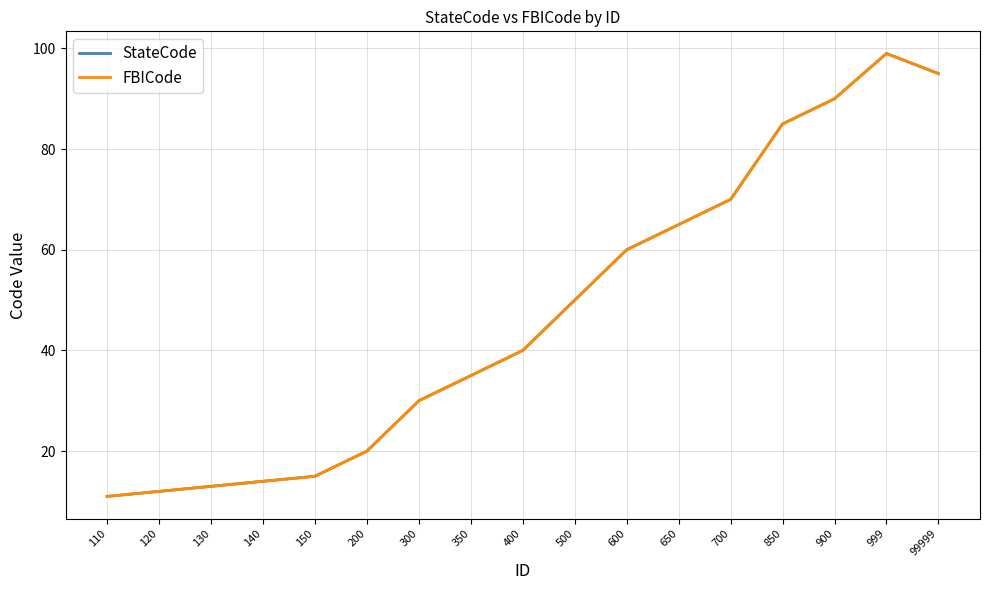

True or false: StateCode and FBICode cross at least once.

False